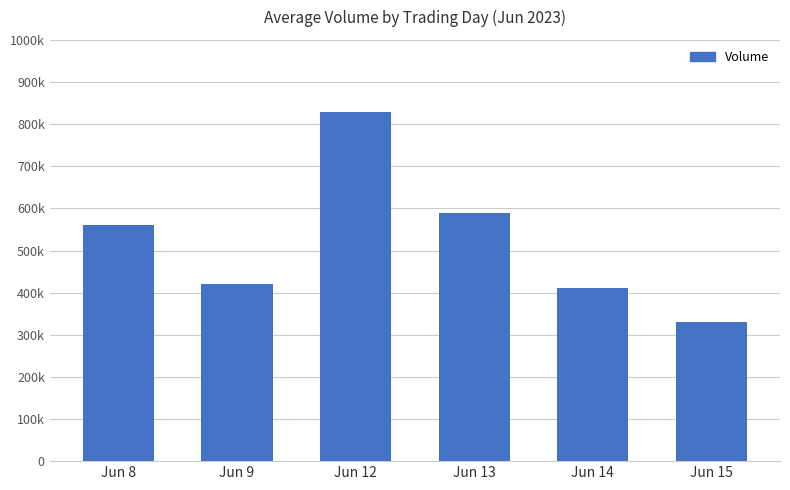

Between Jun 8 and Jun 13, which is larger?

Jun 13